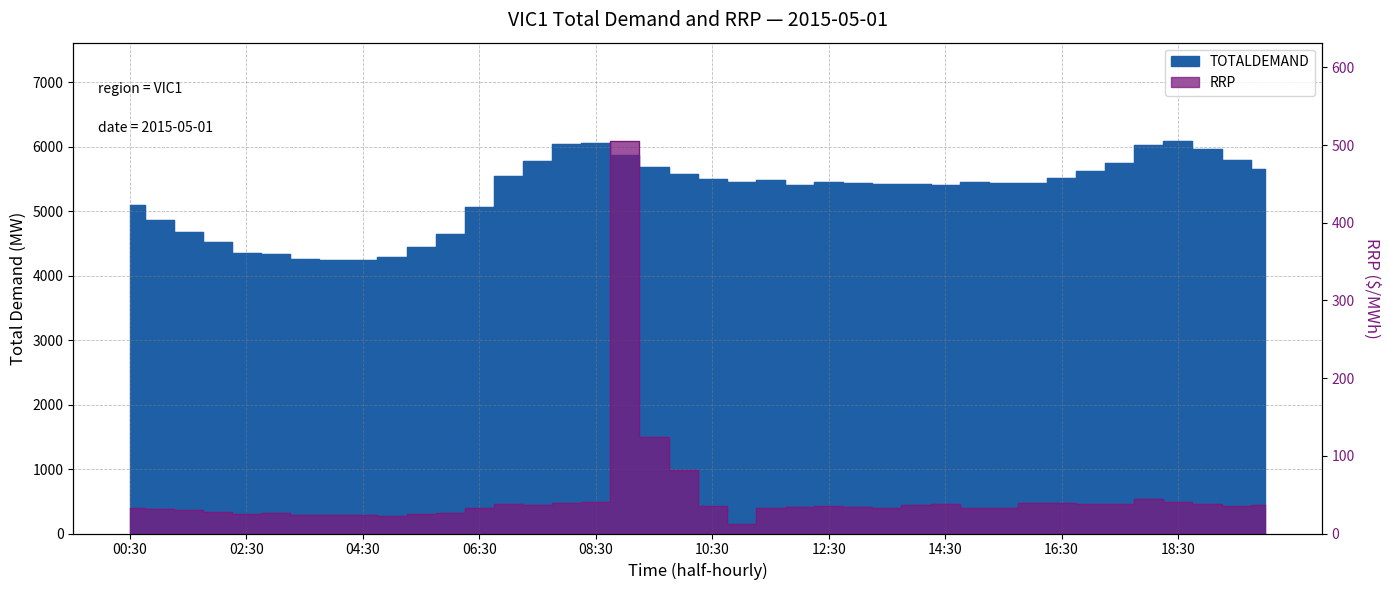

What position from the right is 12:00?

17